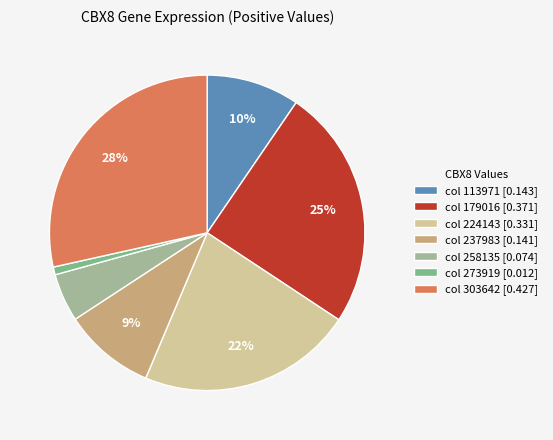

Count the number of slices in the pie.

7